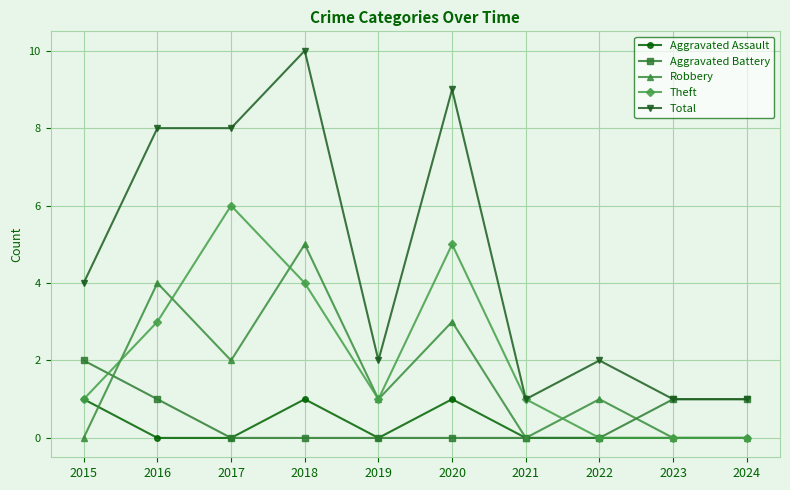

Count the Aggravated Assault values in the range 0 to 1.

10